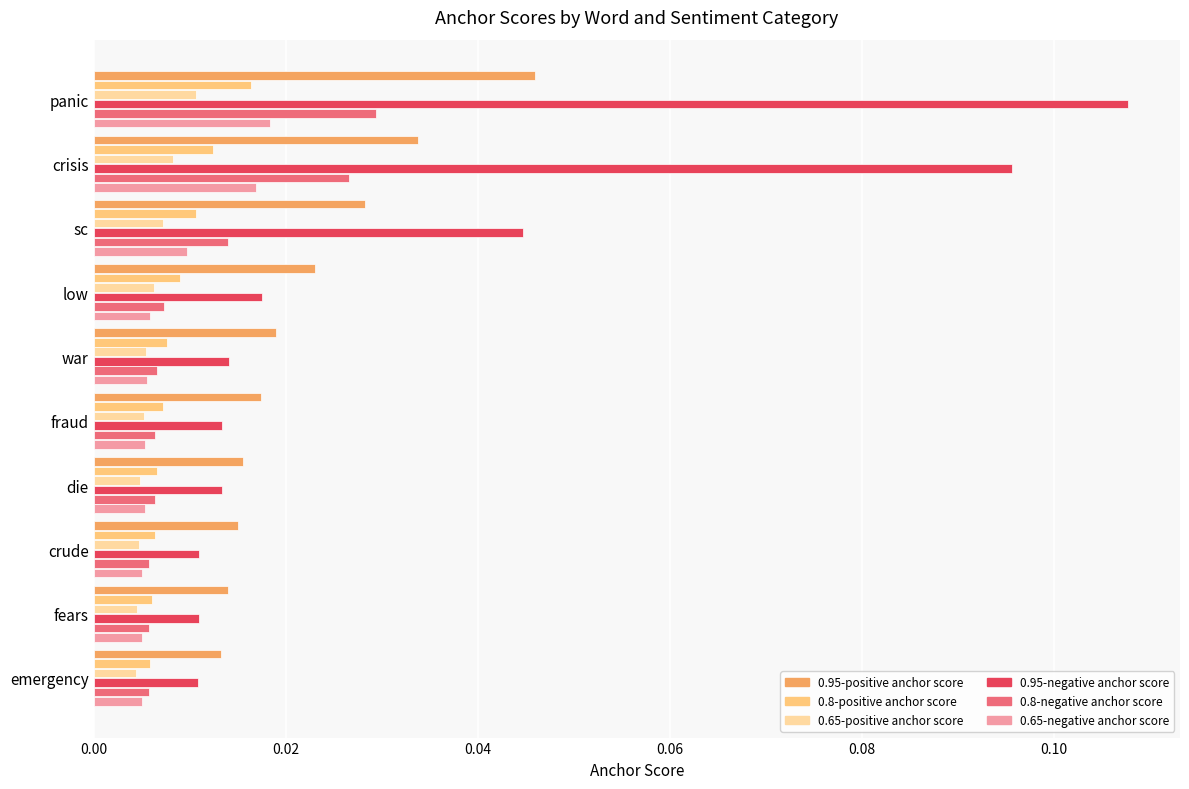

How many series are shown in this chart?

6